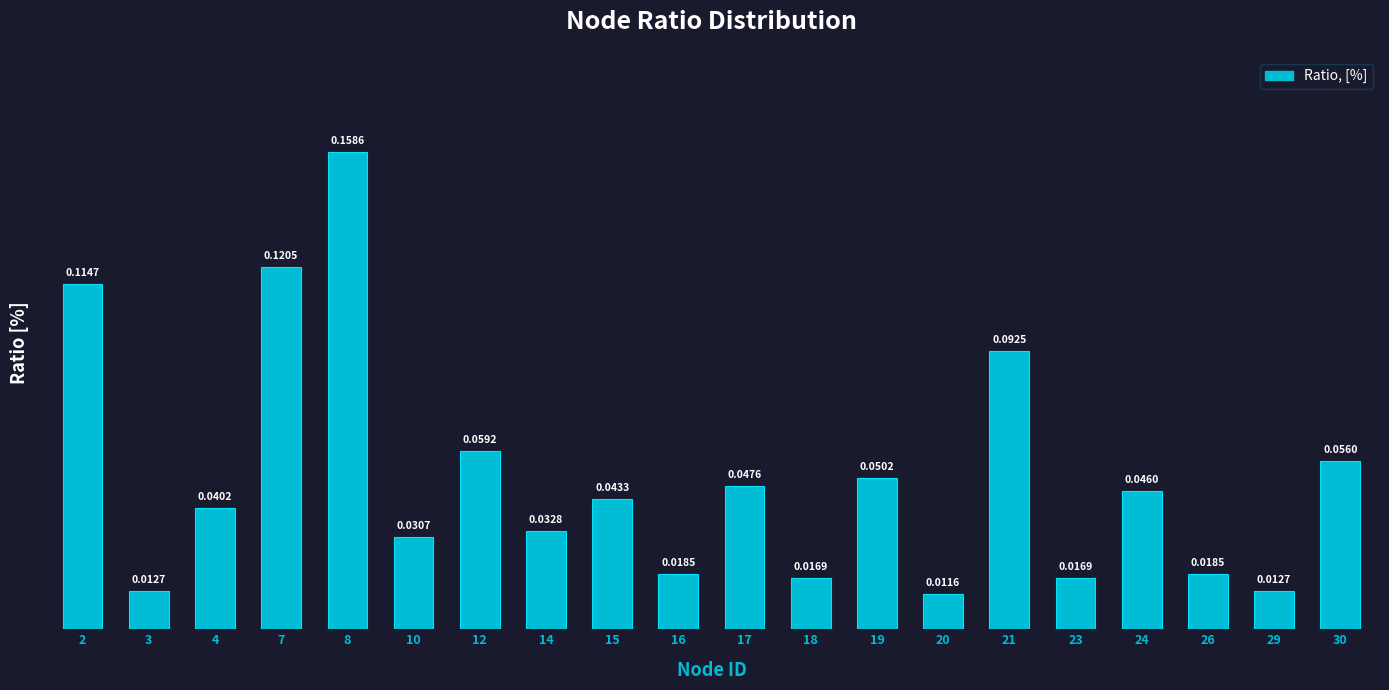

How many bars are there in total?

20